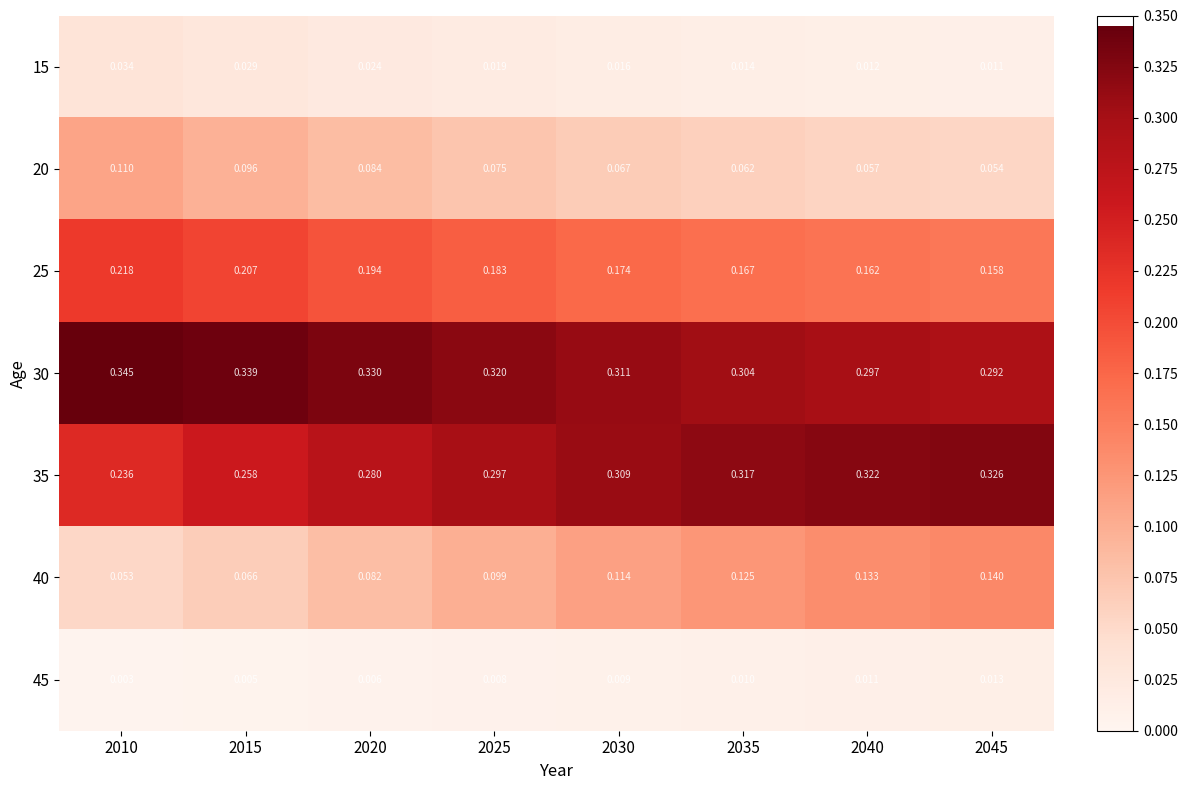

Is the value of 15 at 2035 greater than the value of 40 at 2045?

No